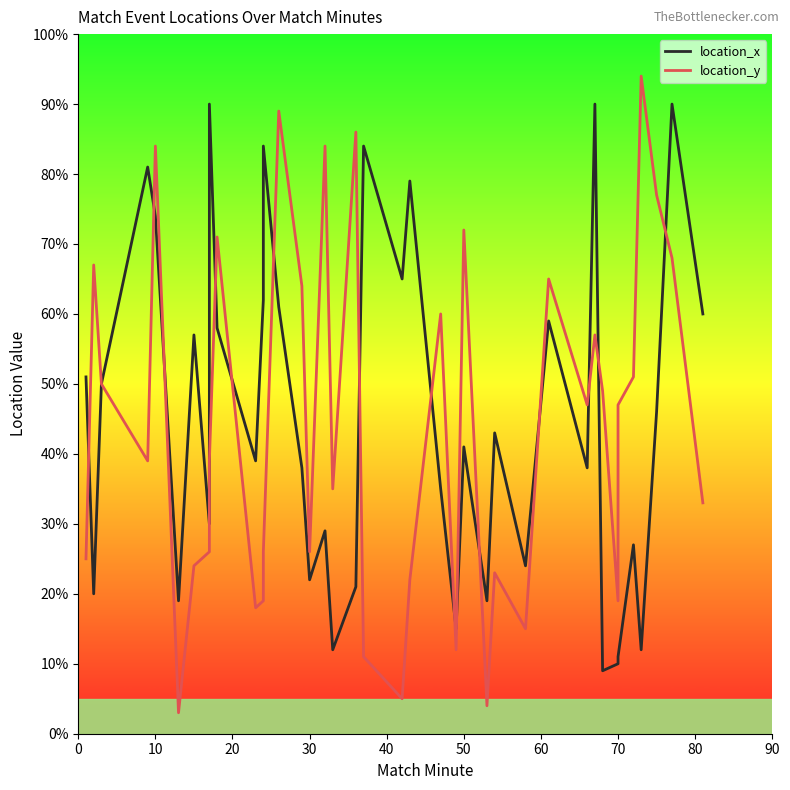

Which series ends up on top after the final intersection of location_x and location_y?

location_x